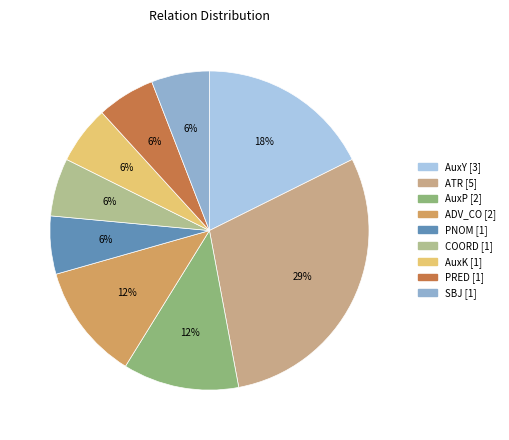

Is it true that PRED is 21% of the pie?

False